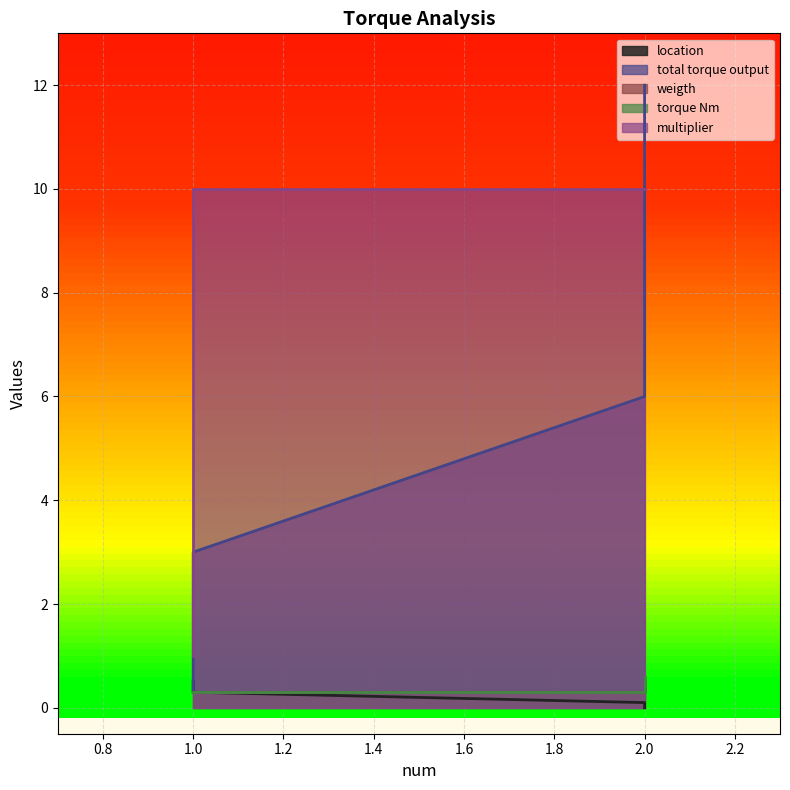

True or false: location and total torque output intersect in this chart.

True